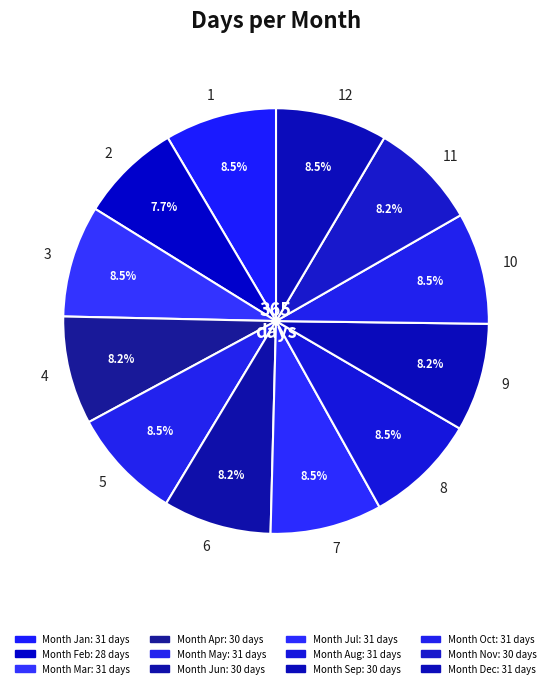

How many slices are in this pie chart?

12